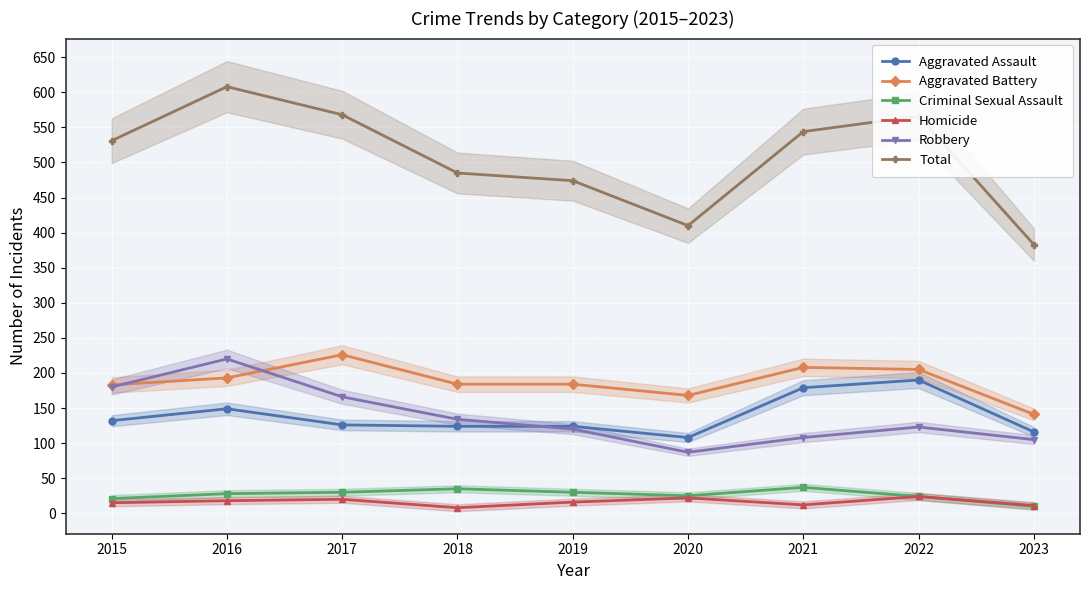

What is the difference between the Aggravated Battery values at 2017 and 2016?

33